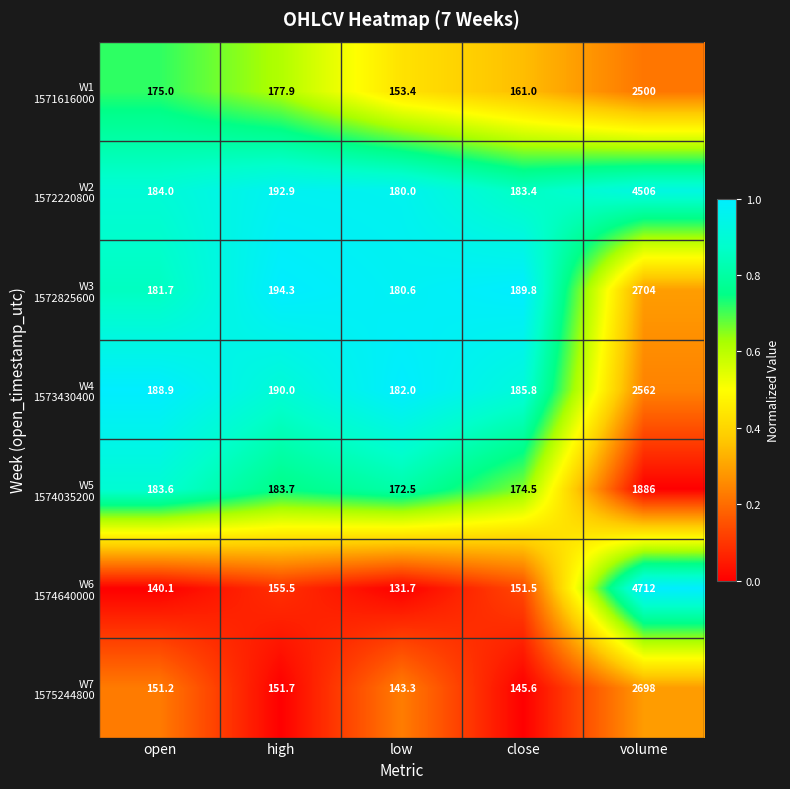

What is the greatest value displayed?

4712.0